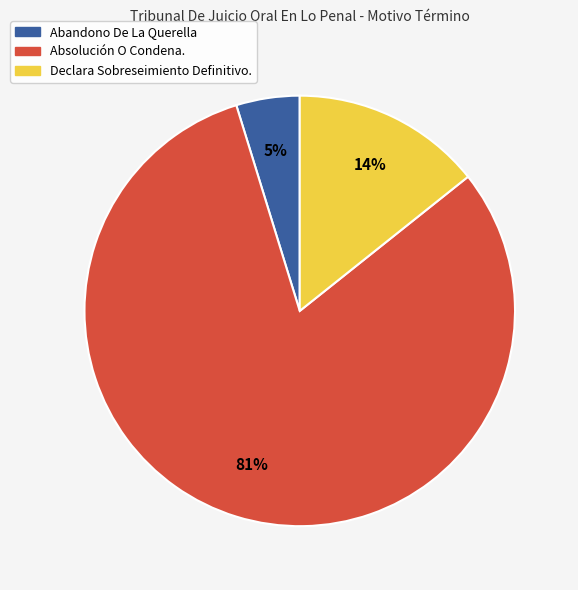

Which has a higher value, Declara Sobreseimiento Definitivo. or Absolución O Condena.?

Absolución O Condena.